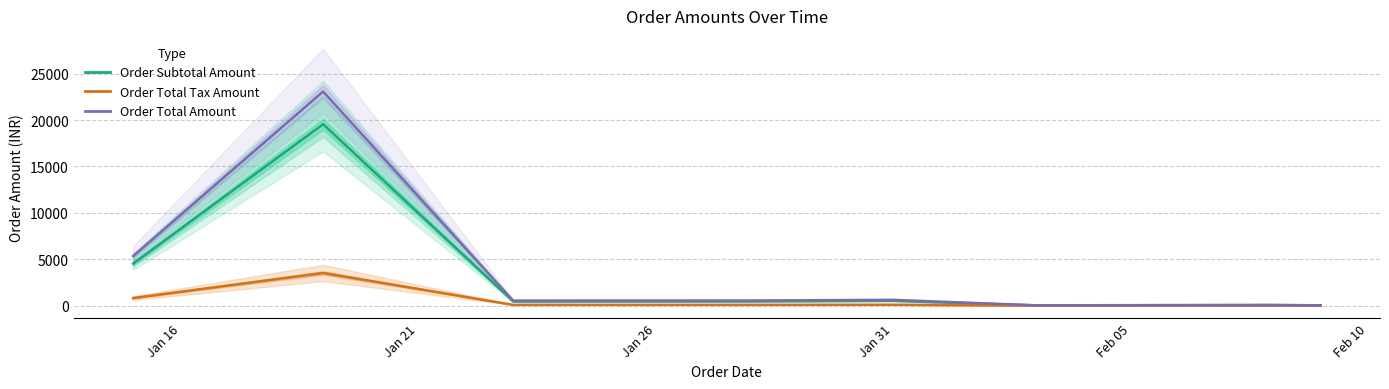

What is the difference between the maximum and second lowest values in the Order Total Tax Amount series?

3513.8